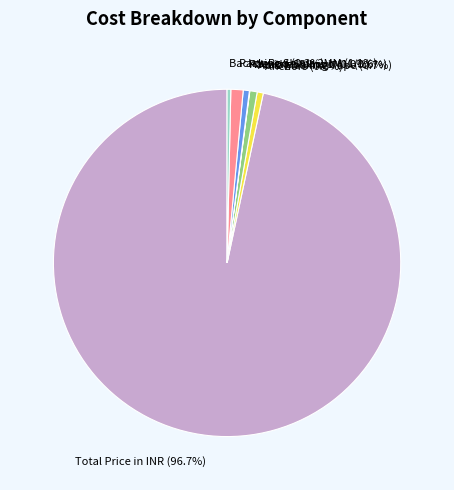

Approximately how many times larger is the value at Backor Rod compared to Abro Masking Tape?

0.5